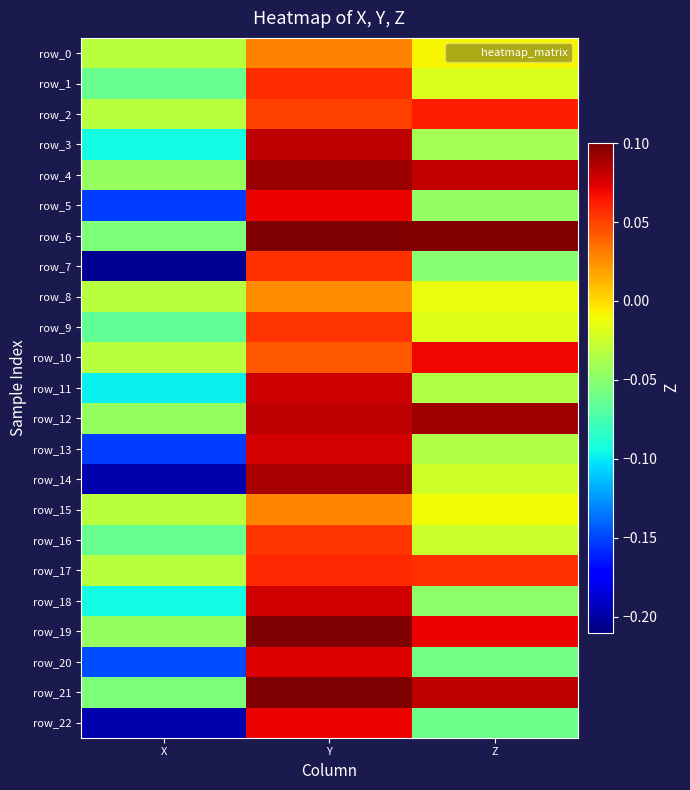

What is the sum of the row_18 values at Z and X?

-0.1